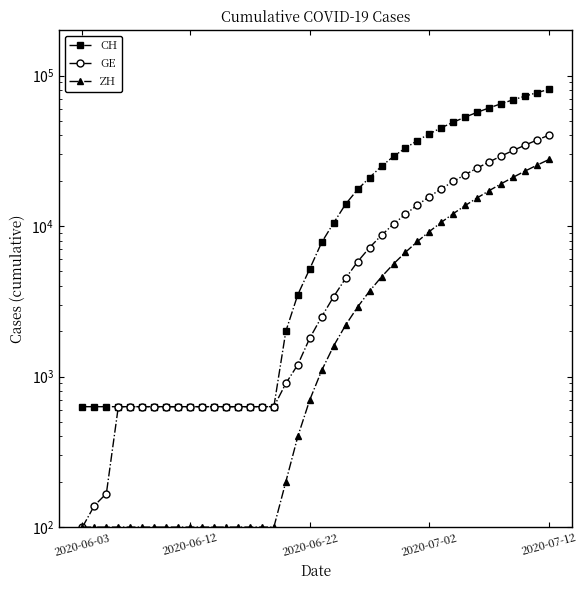

Which has a higher value, 15 or 27?

27